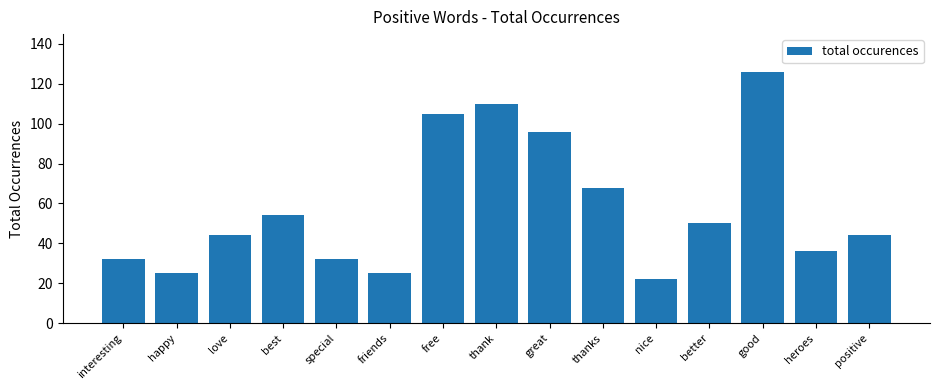

What is the difference between the maximum and minimum values?

104